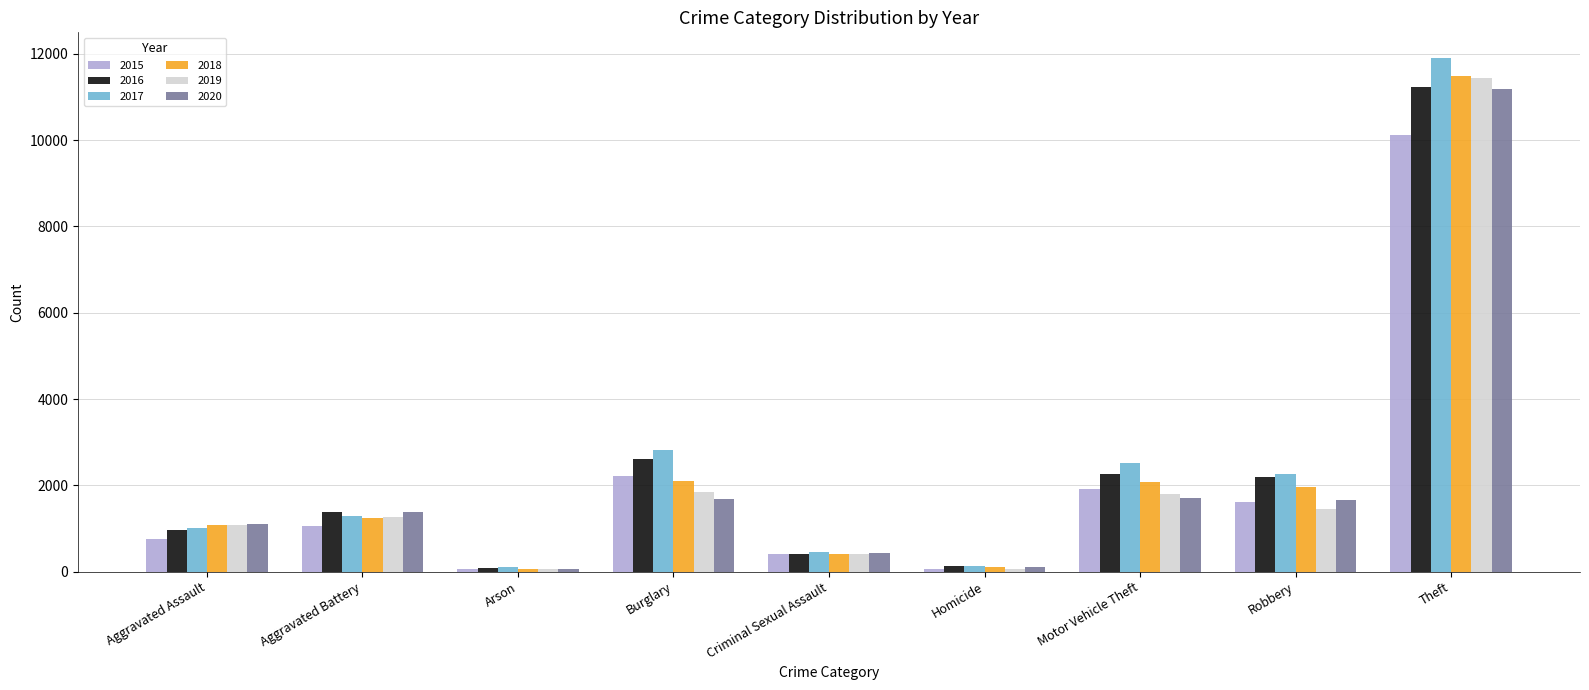

What is the label of the 4th bar from the left?

Burglary